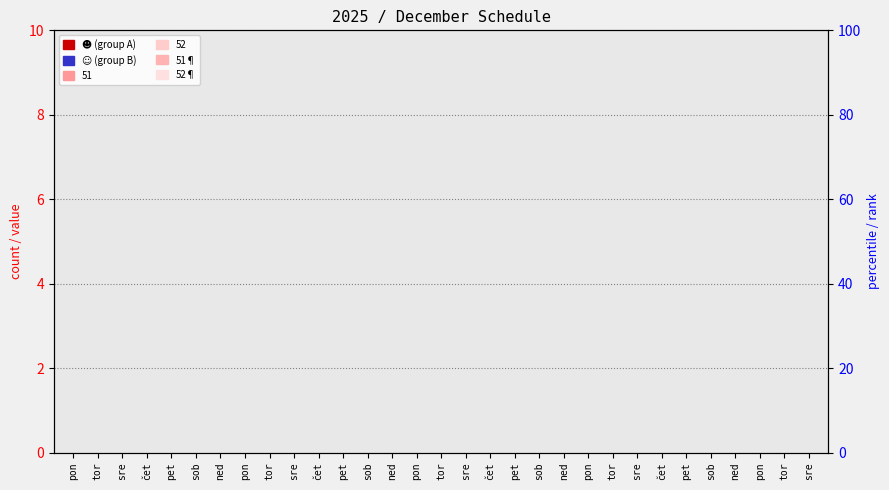

Which label corresponds to the smallest value in the chart?

pon